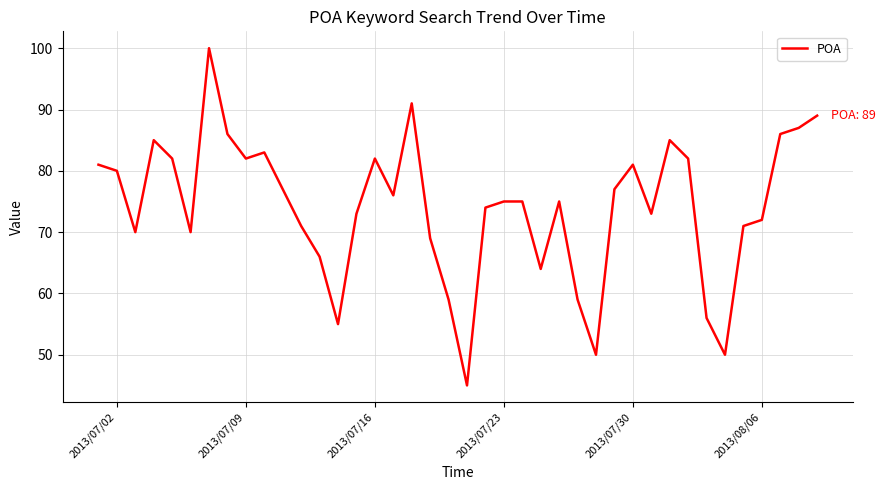

What is the greatest value displayed?

100